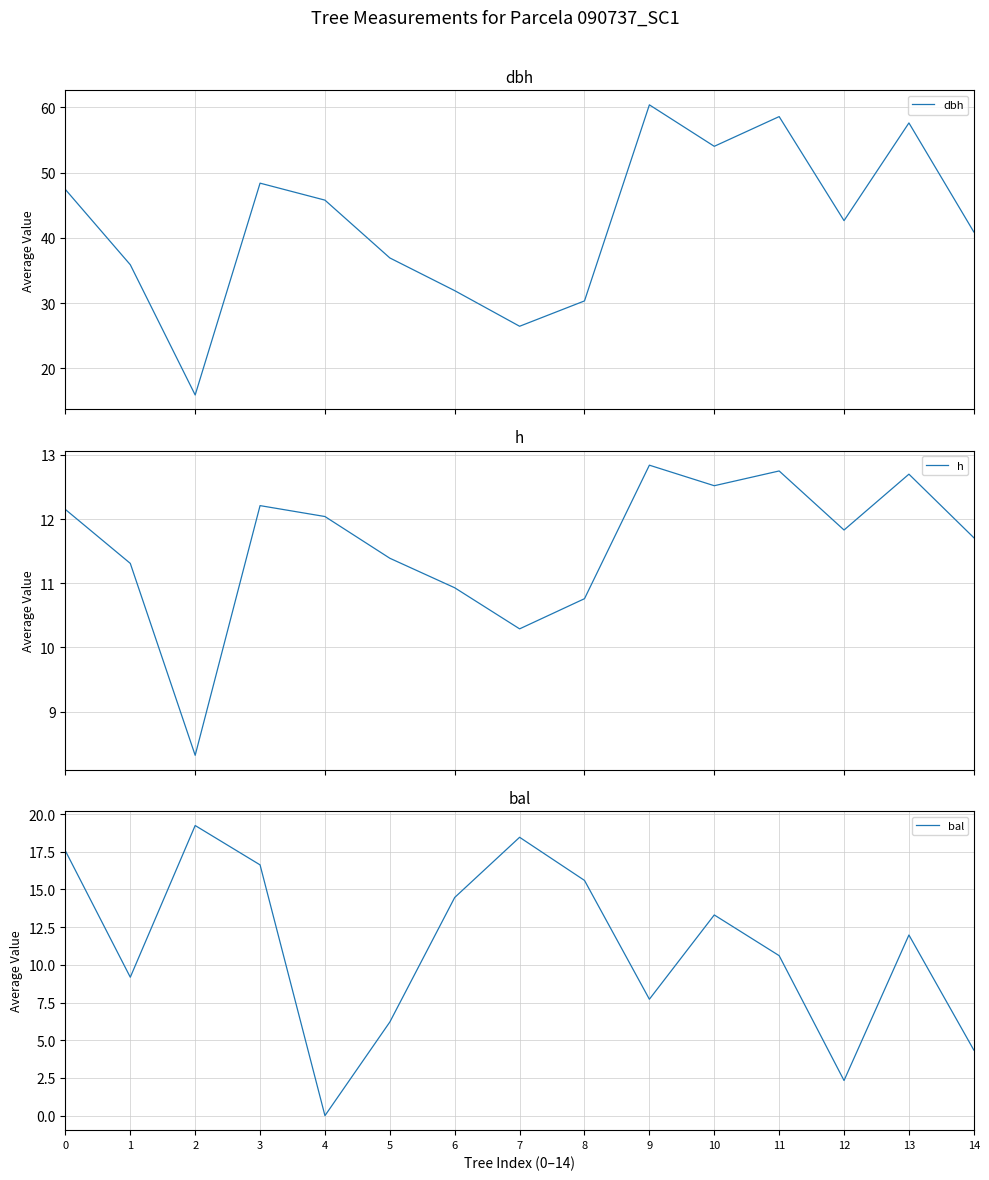

Reading right to left, what are all the values shown in this chart?

dbh: 40.9	57.6	42.6	58.6	54.0	60.4	30.3	26.5	31.9	36.9	45.8	48.4	15.9	35.9	47.4
h: 11.7	12.7	11.8	12.8	12.5	12.8	10.8	10.3	10.9	11.4	12.0	12.2	8.3	11.3	12.2
bal: 4.3	12.0	2.3	10.6	13.3	7.7	15.6	18.5	14.5	6.2	0.0	16.6	19.2	9.2	17.6